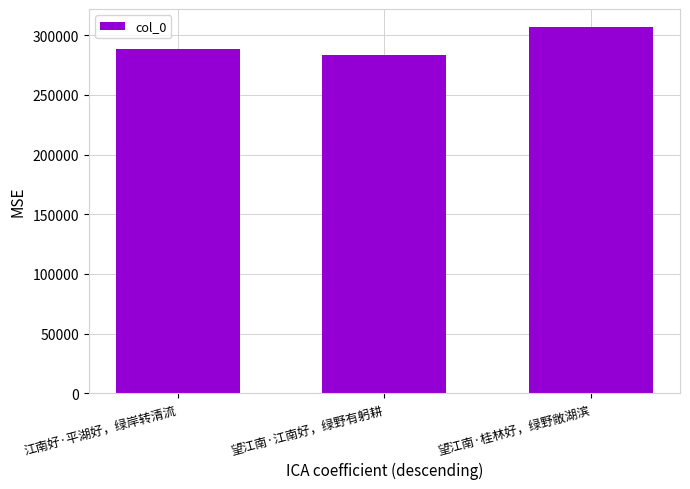

What is the difference between the second highest and minimum values?

4931